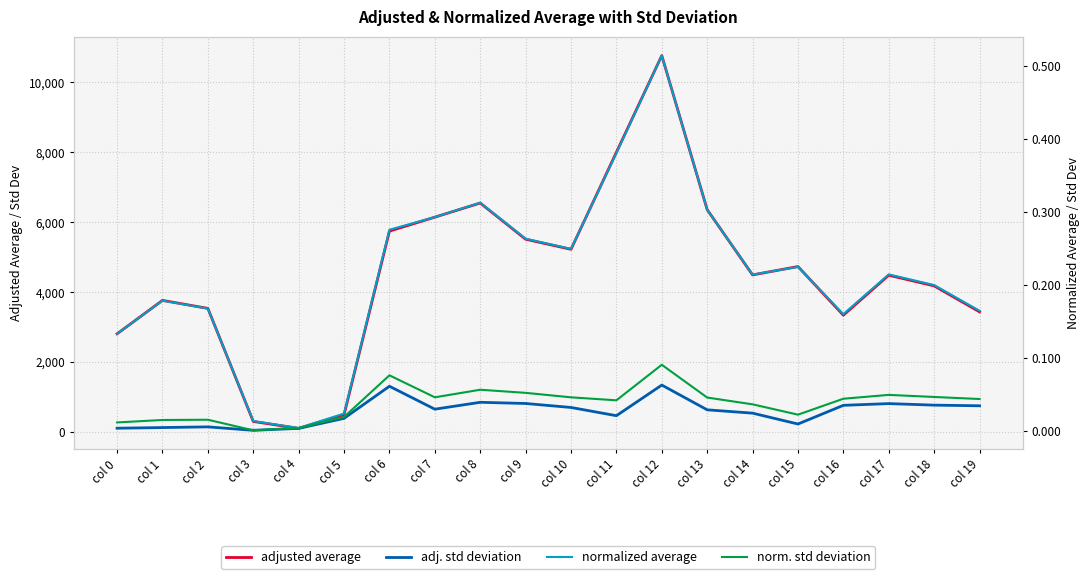

Which series changed the most between col 6 and col 13?

adj. std deviation